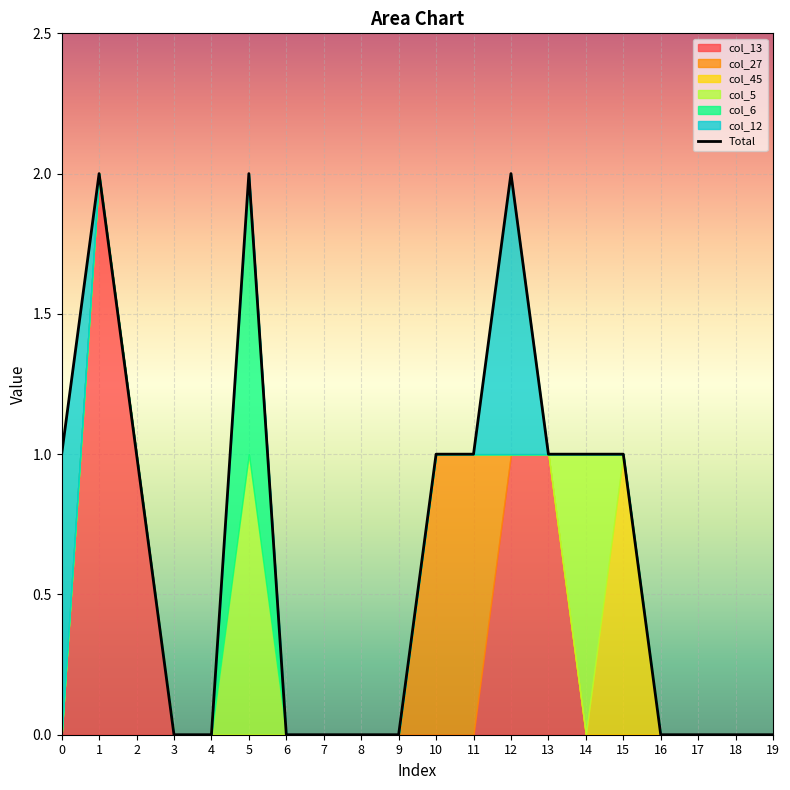

How many interior local peaks (higher than both neighbors) does the data have?

3